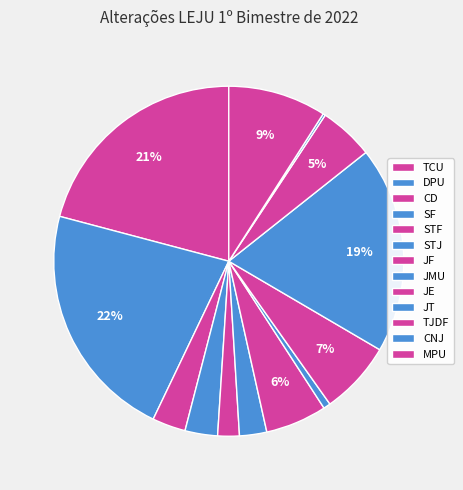

To the nearest percent, what is the average slice percentage?

8%